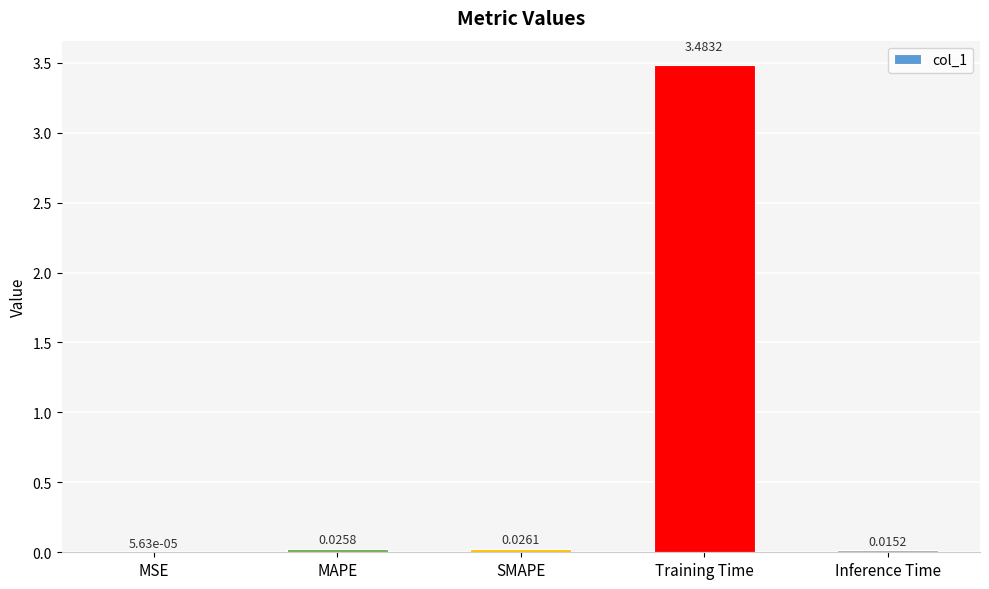

Which label corresponds to the largest value in the chart?

Training Time